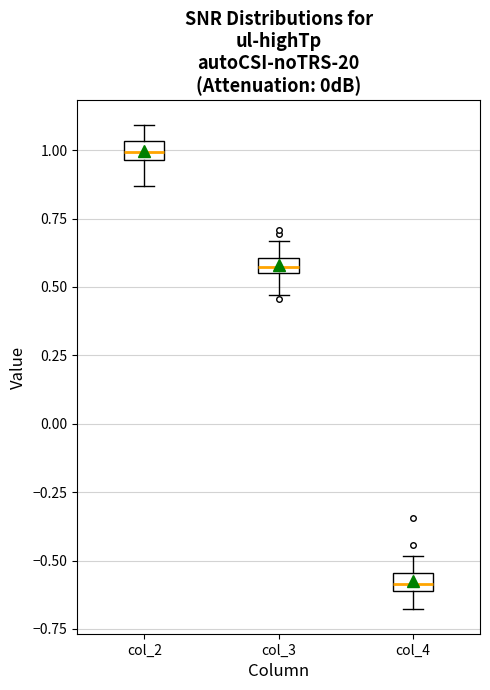

Where is the upper edge of the box for col_3 on the y-axis? The values are not printed on the chart, so give them approximately, as read against the axis.

0.60